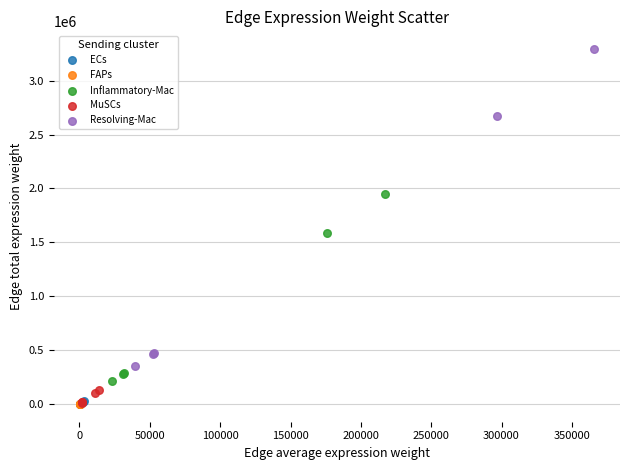

Which series has the largest Y range (max minus min)?

Resolving-Mac